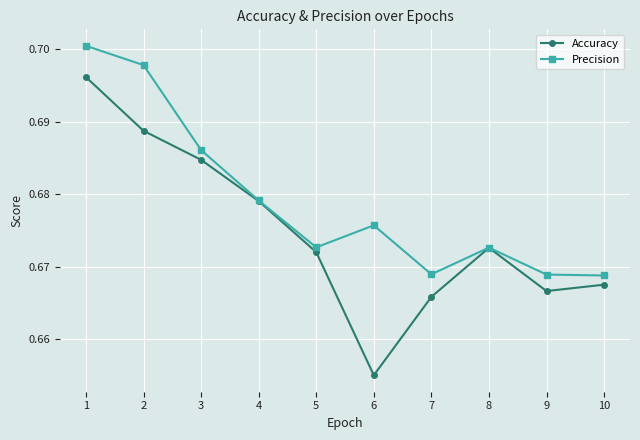

Rank the series by their average value, from lowest to highest.

Accuracy, Precision